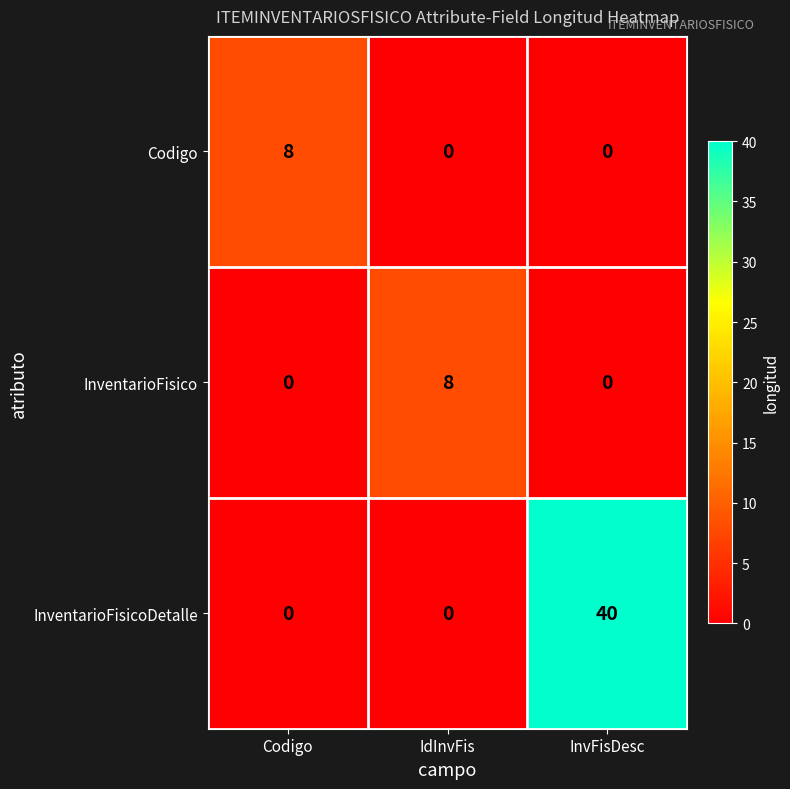

What is the average value of the InventarioFisico series?

3